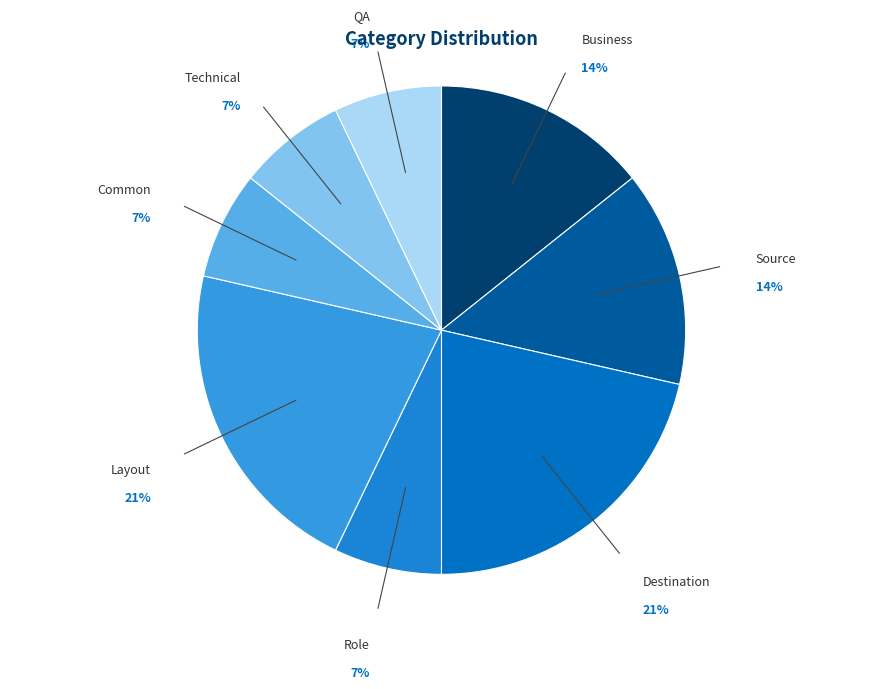

Count the number of slices in the pie.

8